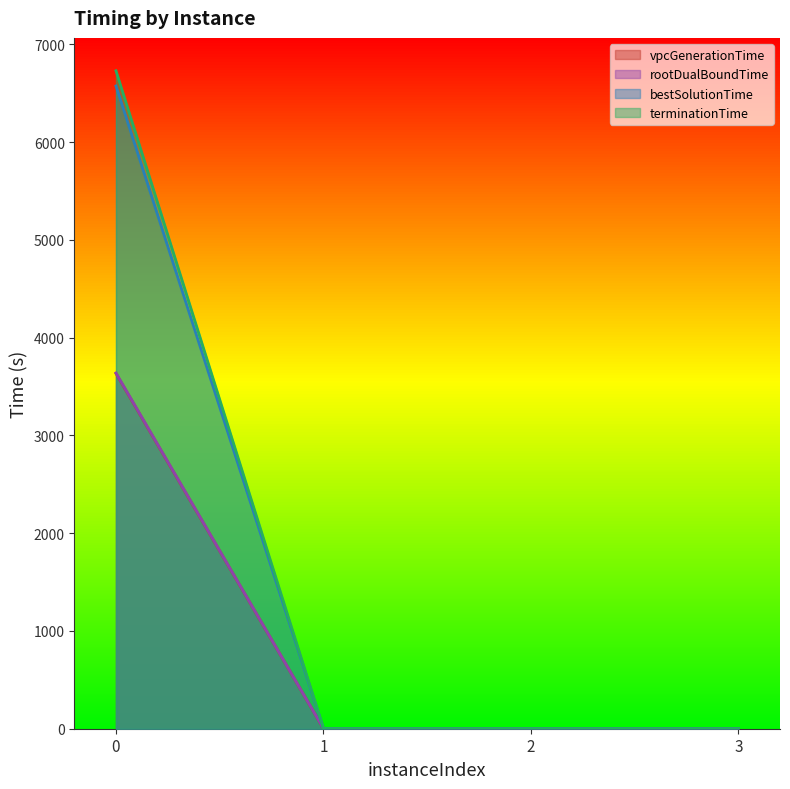

What is the average value of the bestSolutionTime series?

1644.6